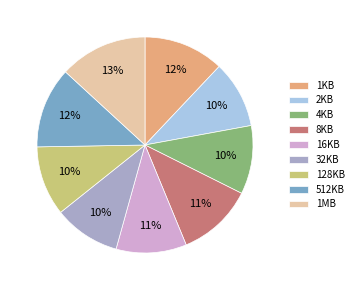

Which category has the biggest portion of the pie?

1MB